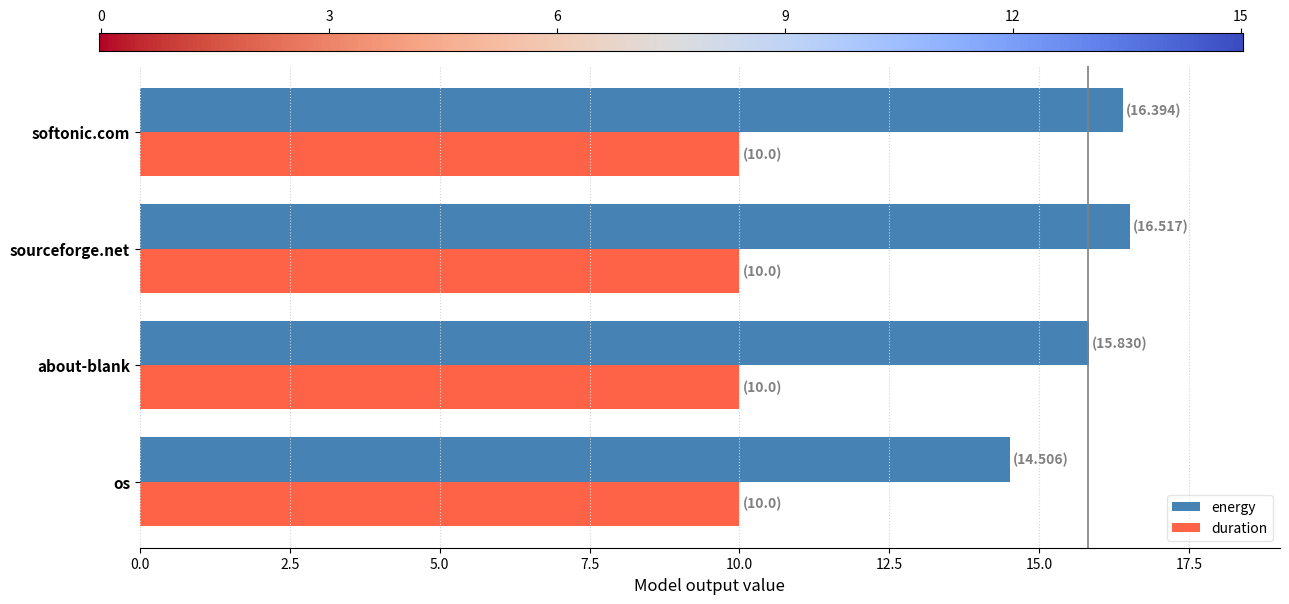

Which series has the largest range (max minus min)?

energy